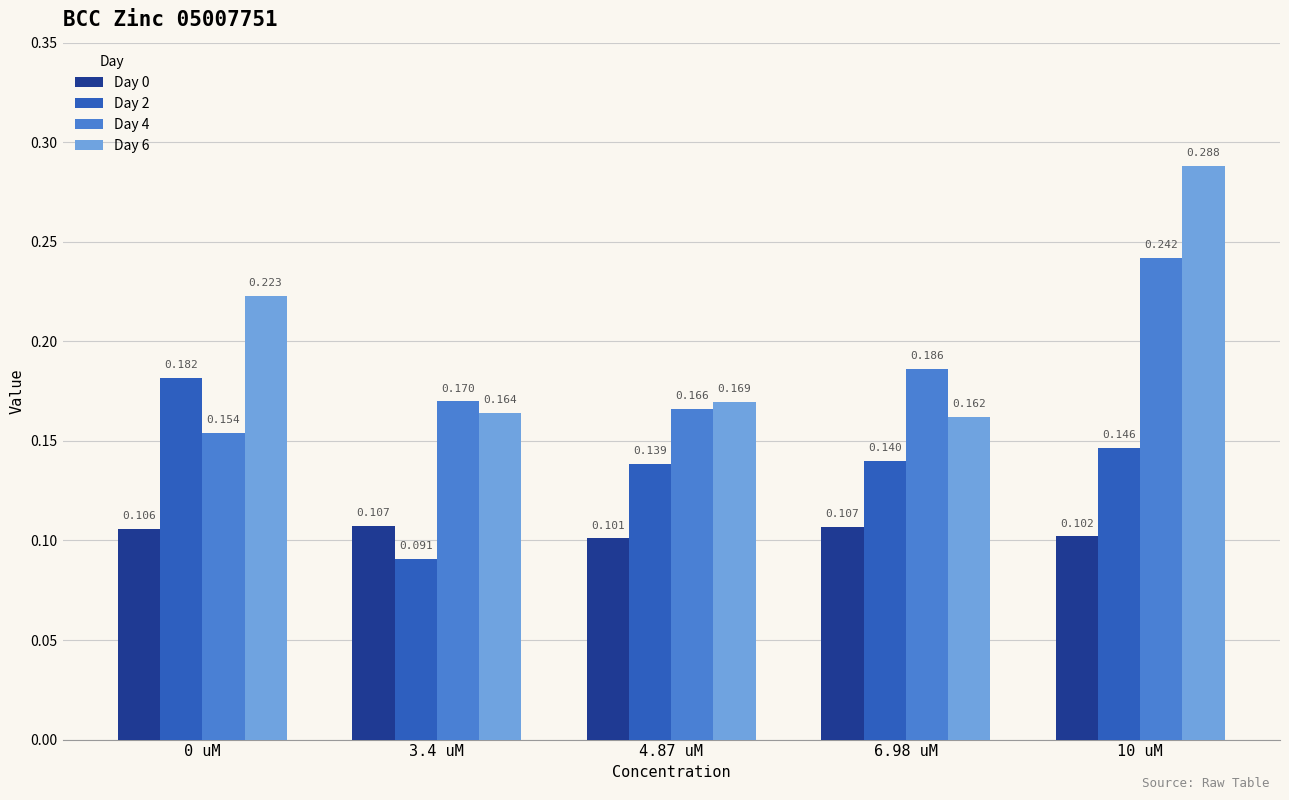

What is the value of the Day 2 bar at the 4th from the left?

0.1